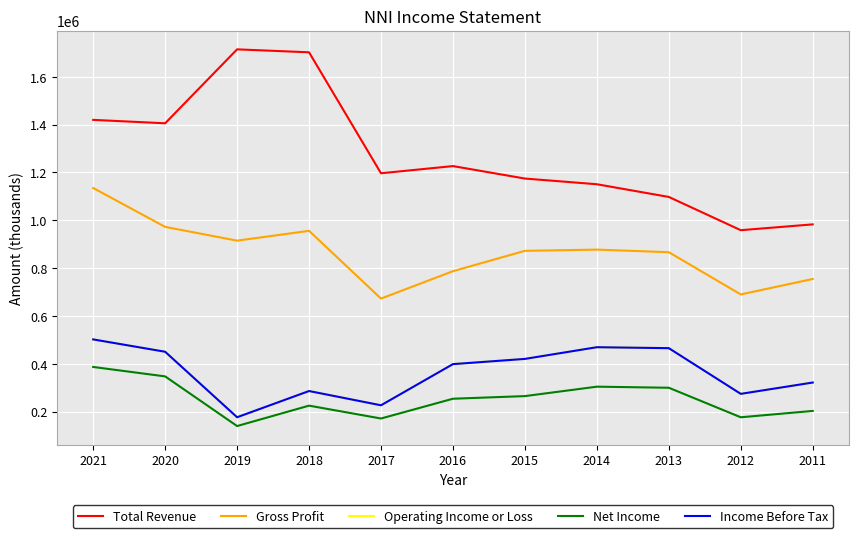

Is this an area chart (filled region under the line)?

No